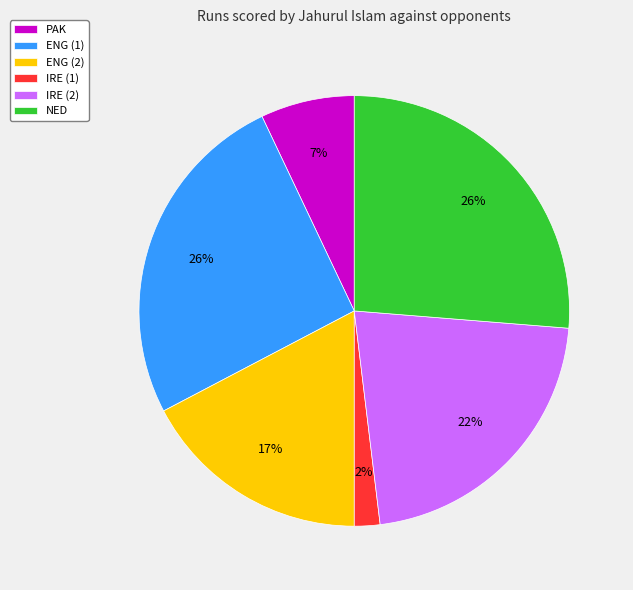

Which category has the smallest portion of the pie?

IRE (1)